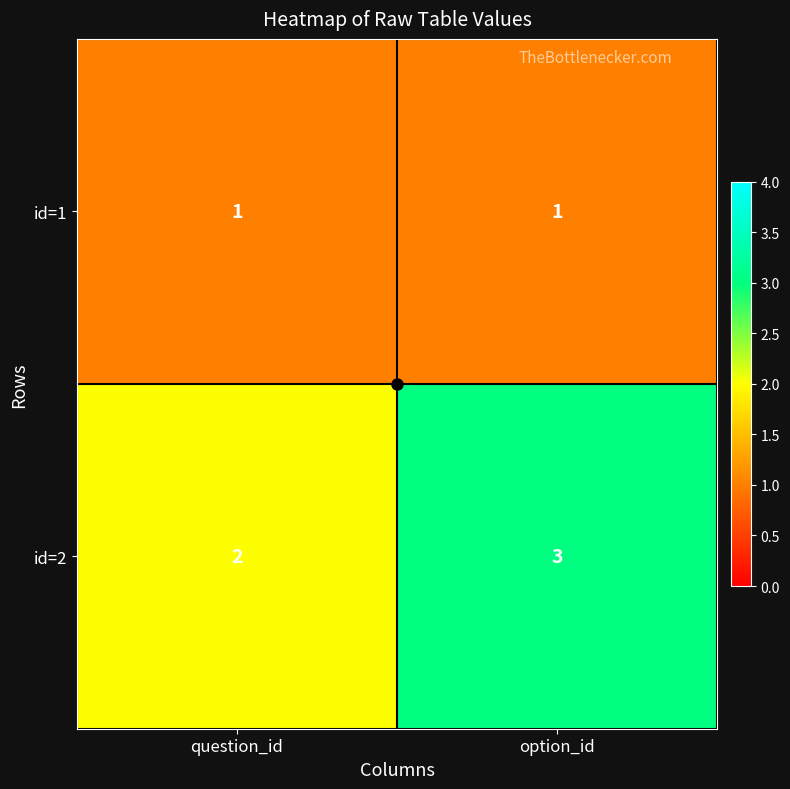

The id=2 series shows 4 at option_id. True or false?

False